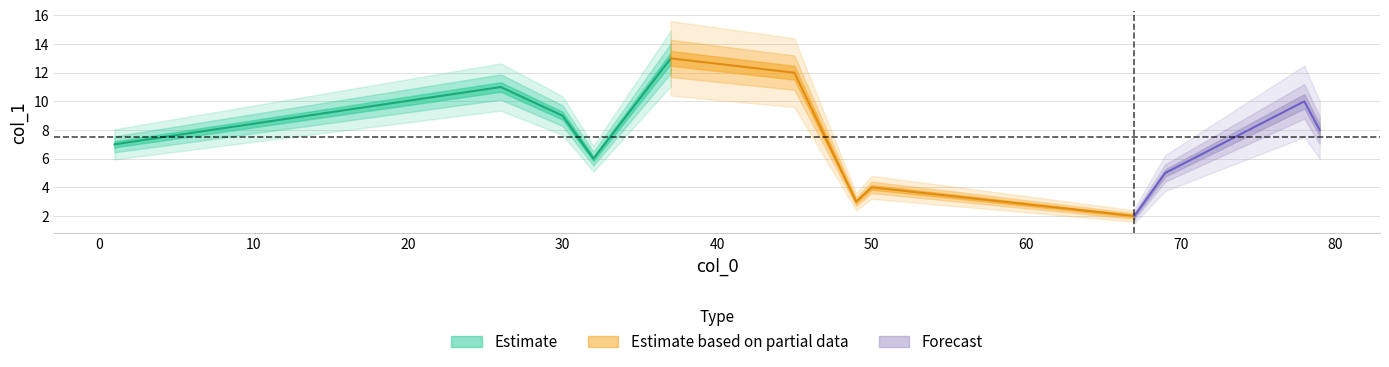

At which category does the chart reach its minimum across all series?

67